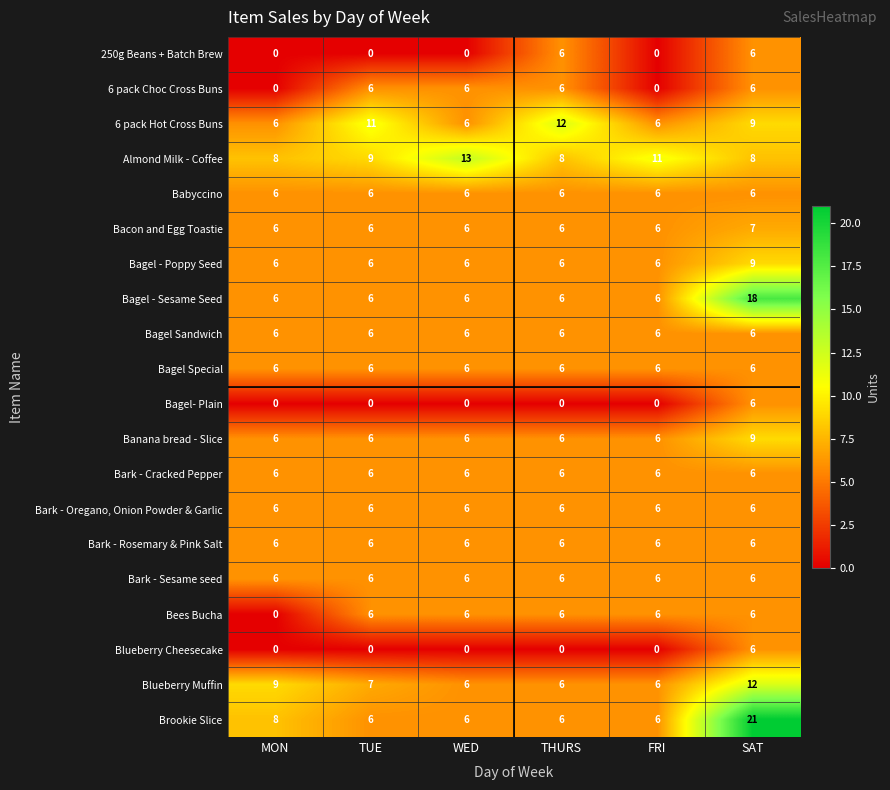

How many 6 pack Choc Cross Buns values are between 0 and 6?

6